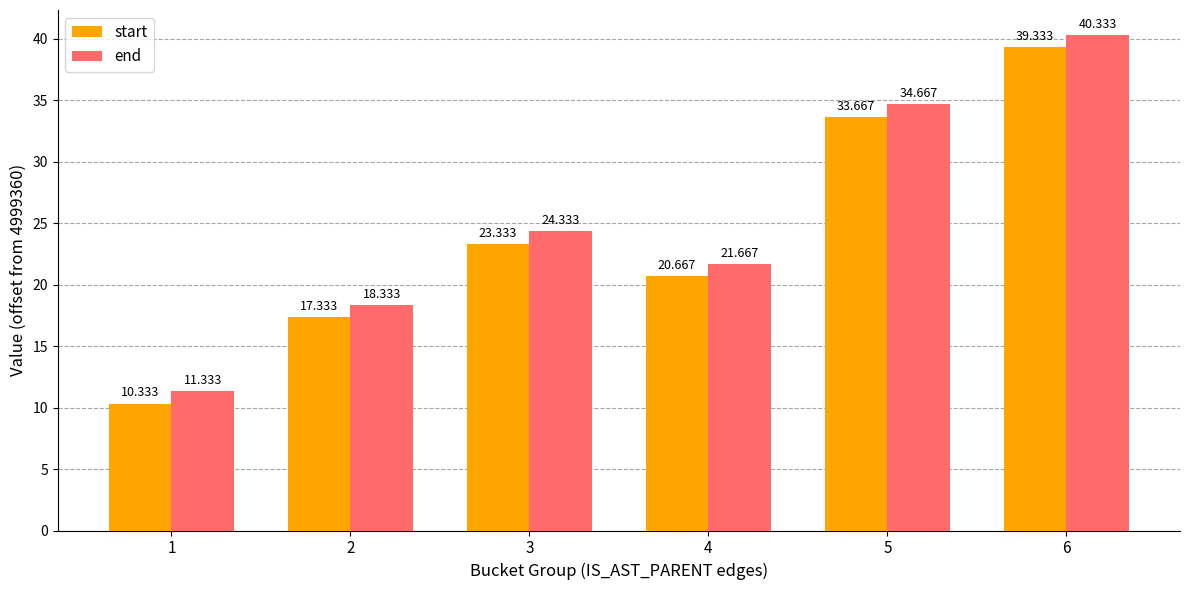

Is it true that start equals 20.7 at 4?

True